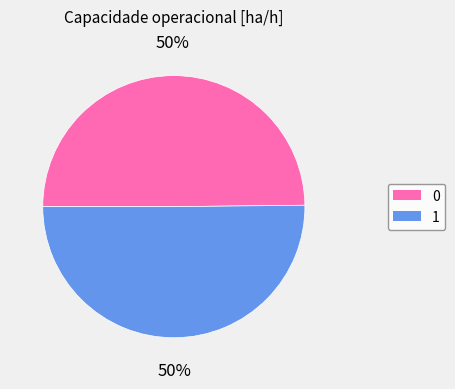

Is the sum of 0 and 1 greater than half?

Yes